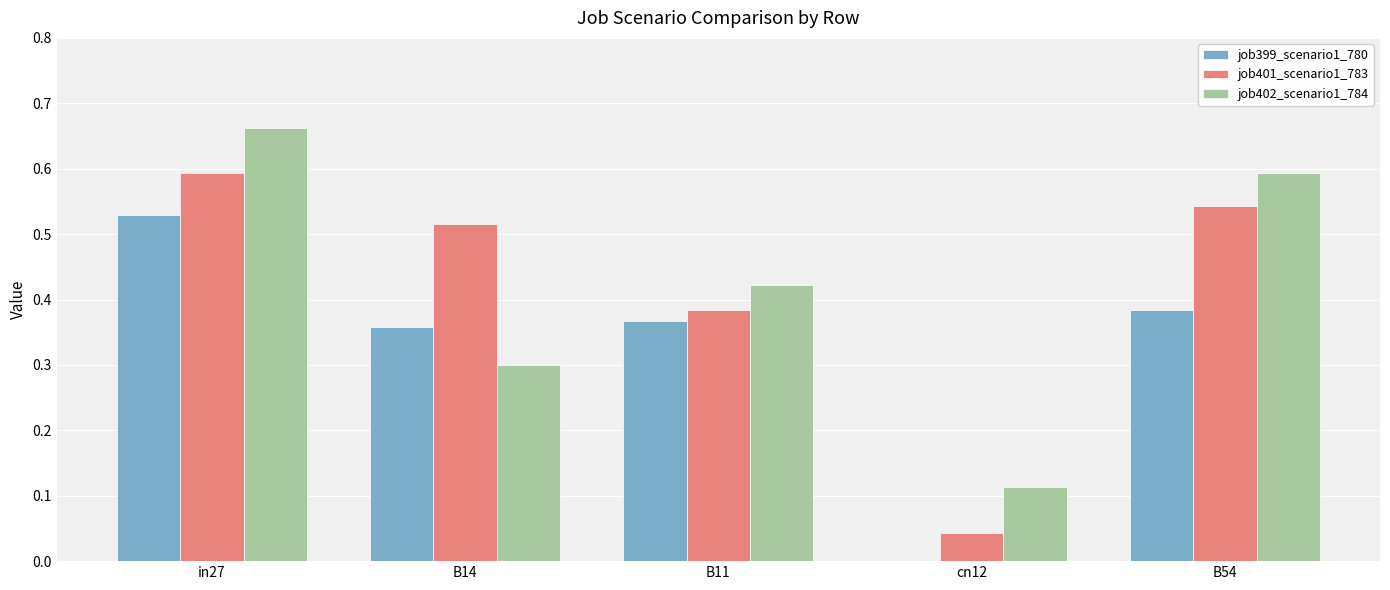

Are the bars grouped side by side (vs. stacked)?

Yes